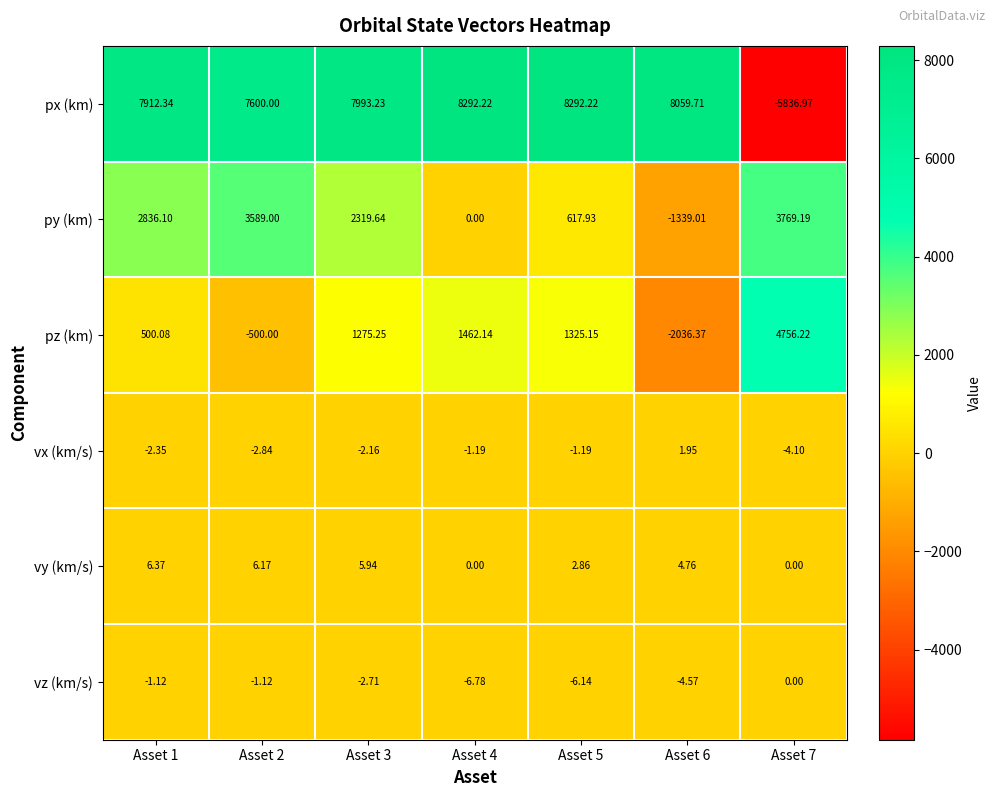

At how many categories does at least one series exceed 3420?

7